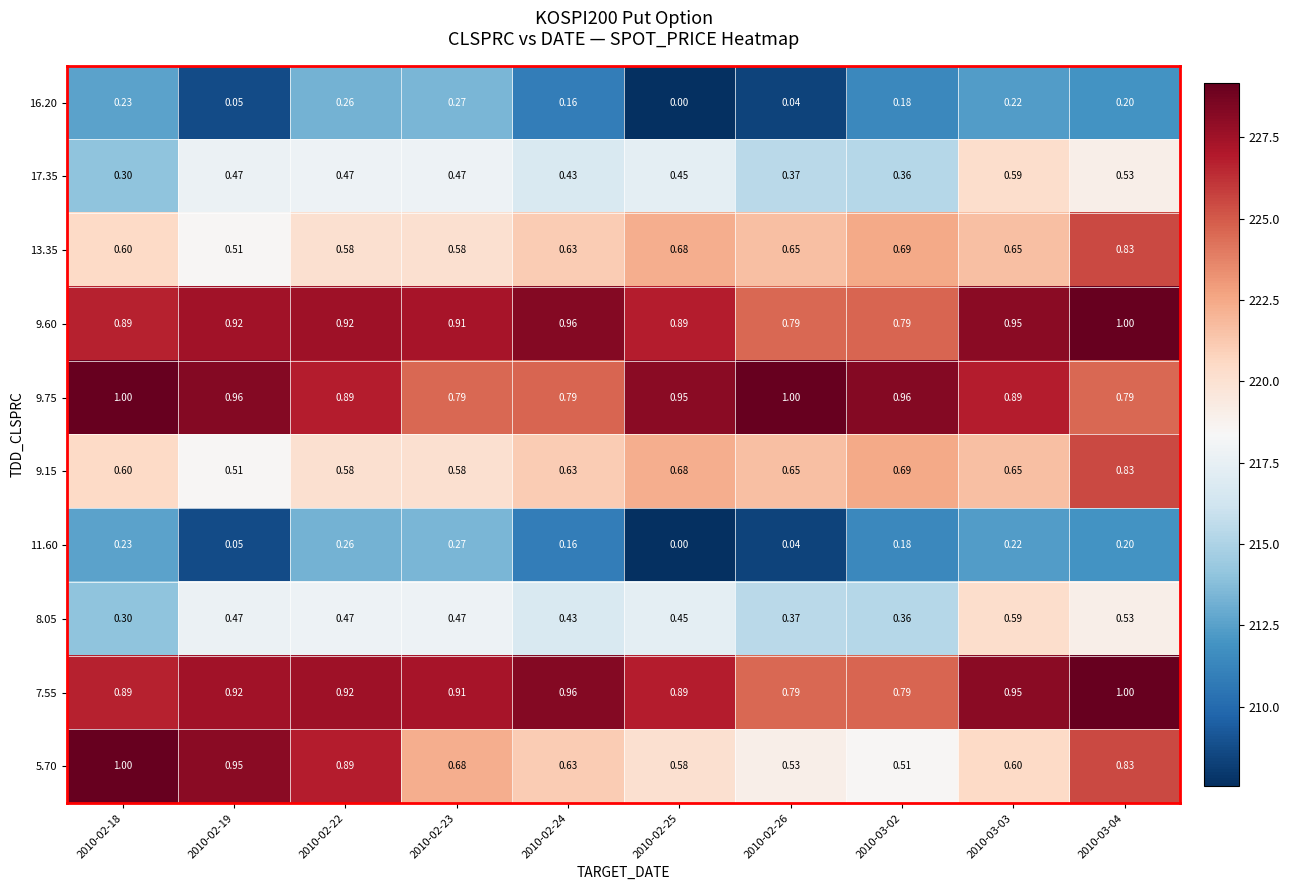

How many series are shown in this chart?

10